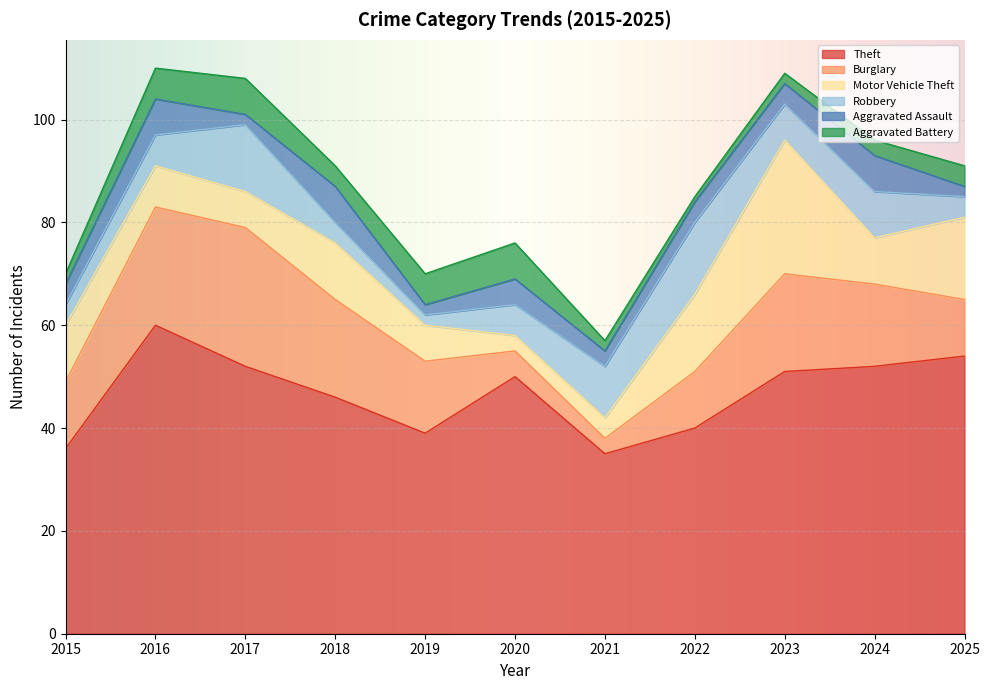

What is the smallest value displayed?

1